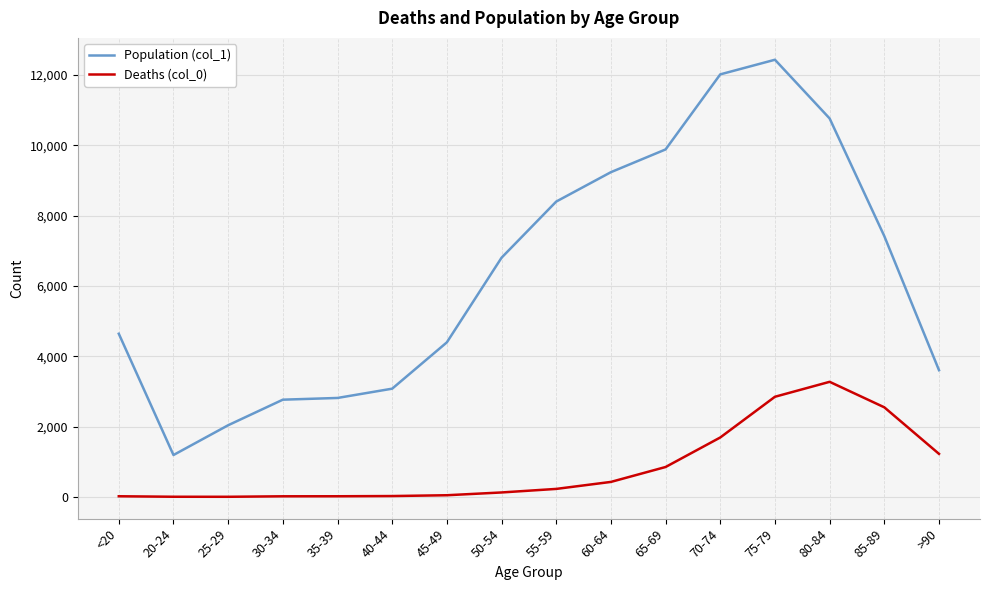

Which series has the widest spread of values?

Population (col_1)